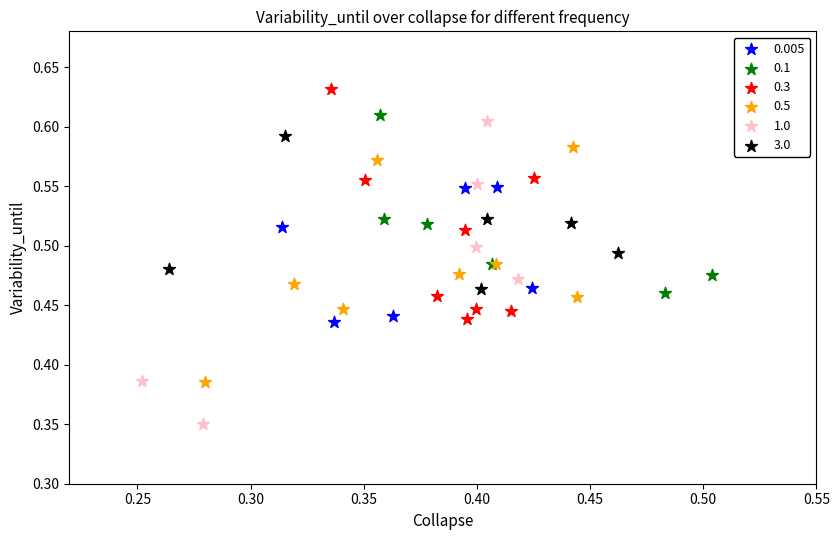

Which series has the largest Y range (max minus min)?

1.0